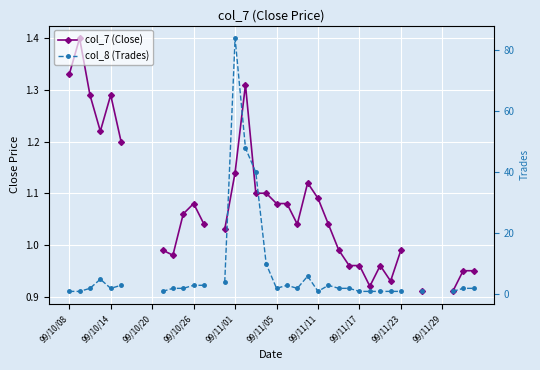

Where is col_8 (Trades) nearest to the value 42?

18